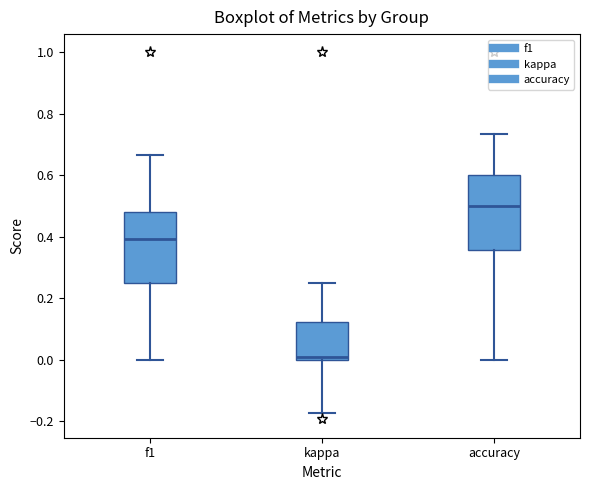

Reading left to right, read every box against the y-axis: the position of its median line, the range the box covers, and the ends of its whiskers. The values are not printed on the chart, so give them approximately, as read against the axis.

f1: median 0.40, box 0.26 to 0.48, whiskers 0.00 to 0.66
kappa: median 0.00 (just above the box's lower edge), box 0.00 to 0.12, whiskers -0.18 to 0.26
accuracy: median 0.50, box 0.36 to 0.60, whiskers 0.00 to 0.74